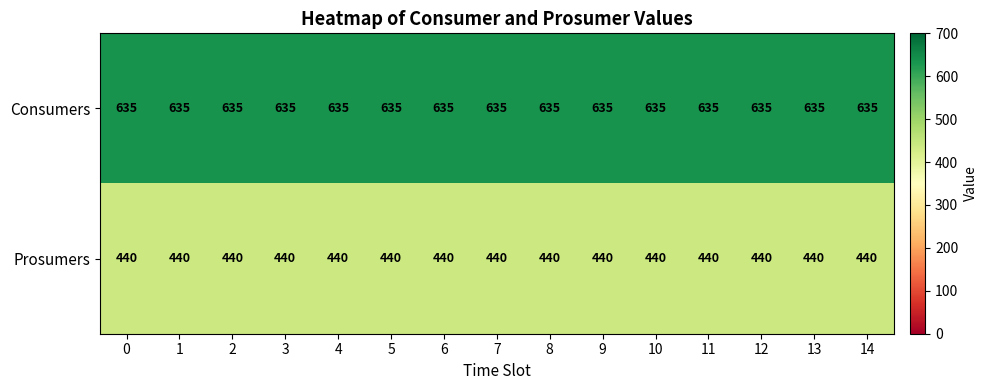

Which series has the largest total across all categories?

Consumers